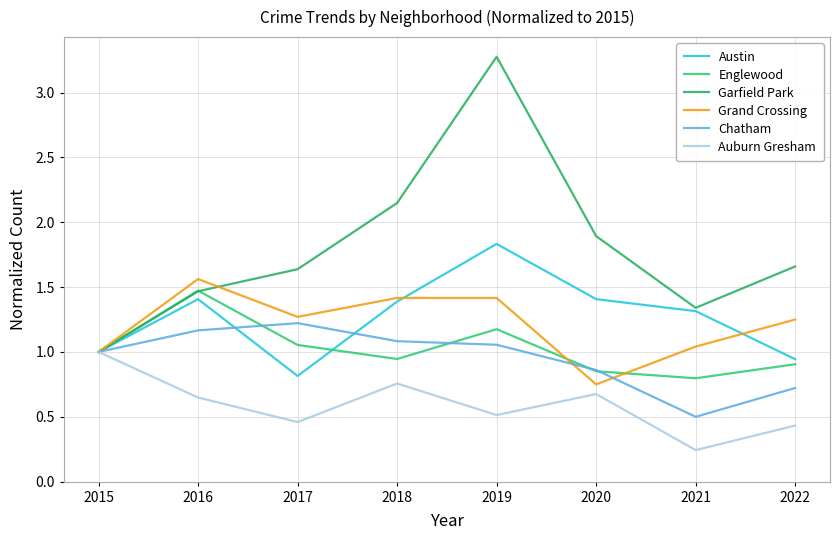

Reading left to right, transcribe all the data shown in this chart.

Austin: 1.0	1.4	0.8	1.4	1.8	1.4	1.3	0.9
Englewood: 1.0	1.5	1.1	0.9	1.2	0.9	0.8	0.9
Garfield Park: 1.0	1.5	1.6	2.1	3.3	1.9	1.3	1.7
Grand Crossing: 1.0	1.6	1.3	1.4	1.4	0.8	1.0	1.2
Chatham: 1.0	1.2	1.2	1.1	1.1	0.9	0.5	0.7
Auburn Gresham: 1.0	0.6	0.5	0.8	0.5	0.7	0.2	0.4